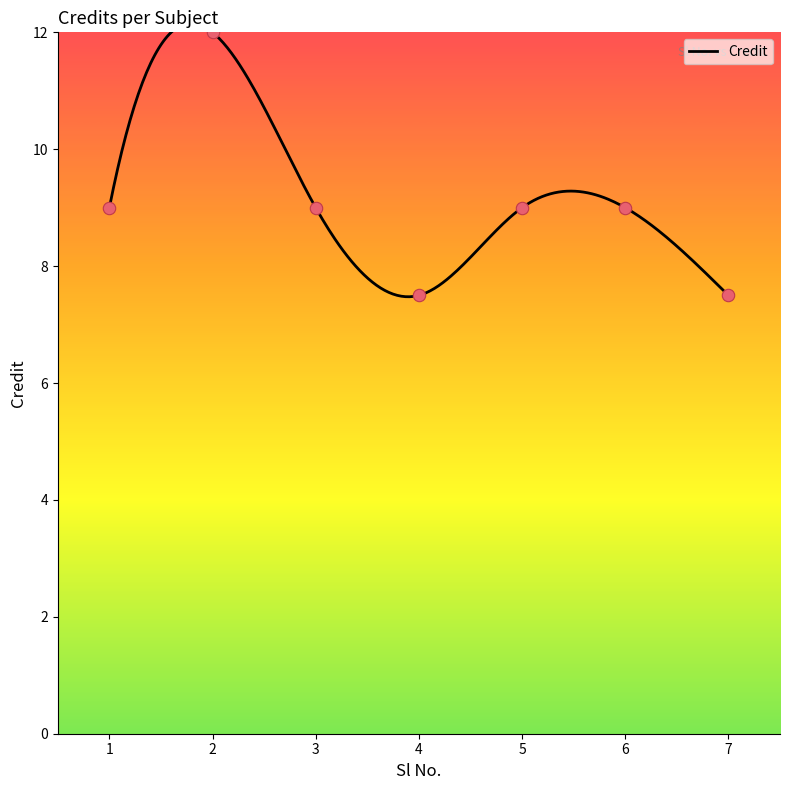

Approximately how many times larger is the value at 5 compared to 6?

1.0